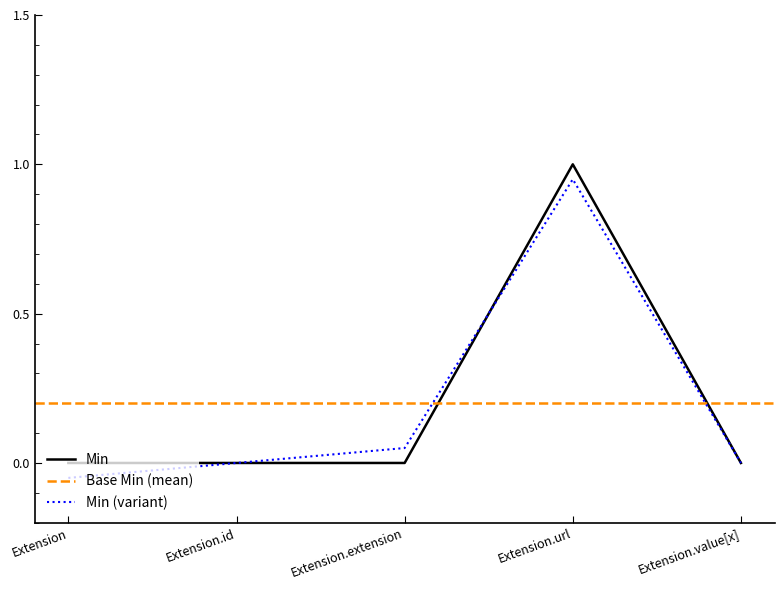

What is the difference between the Base Min values at Extension.id and Extension.url?

0.9